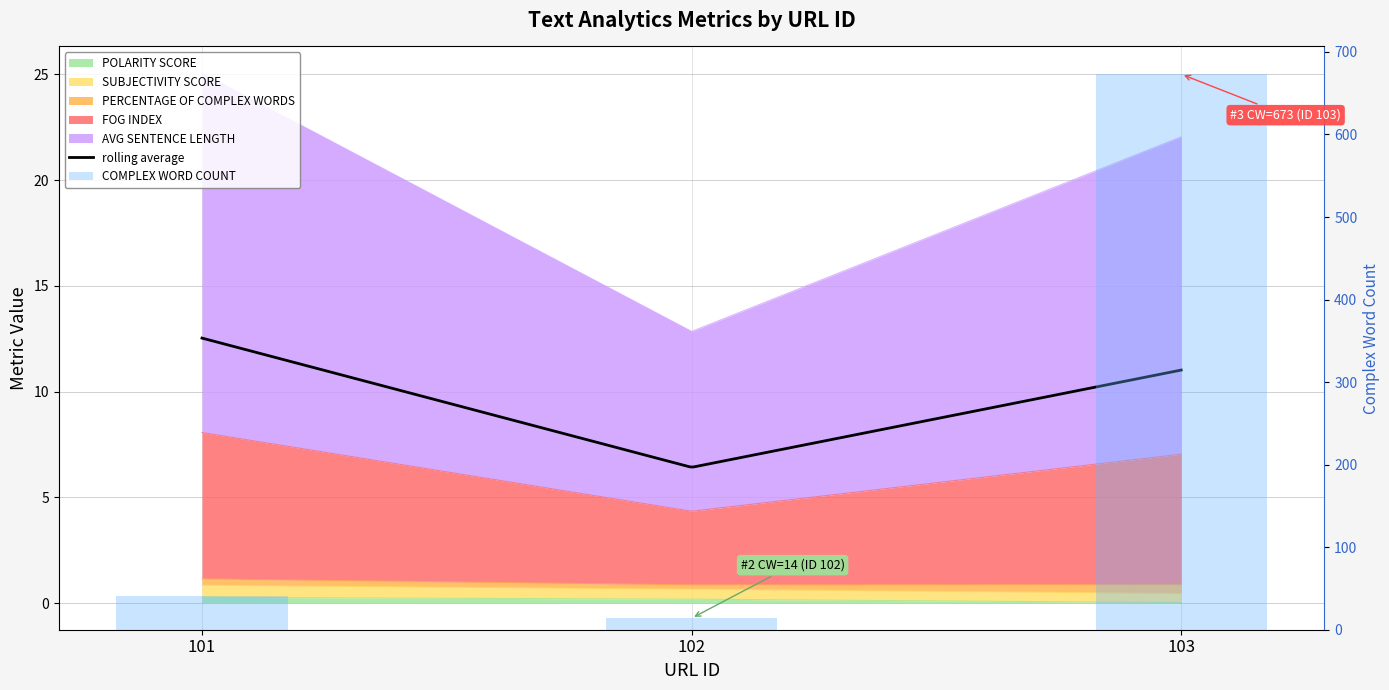

At which label does FOG INDEX reach its peak?

101